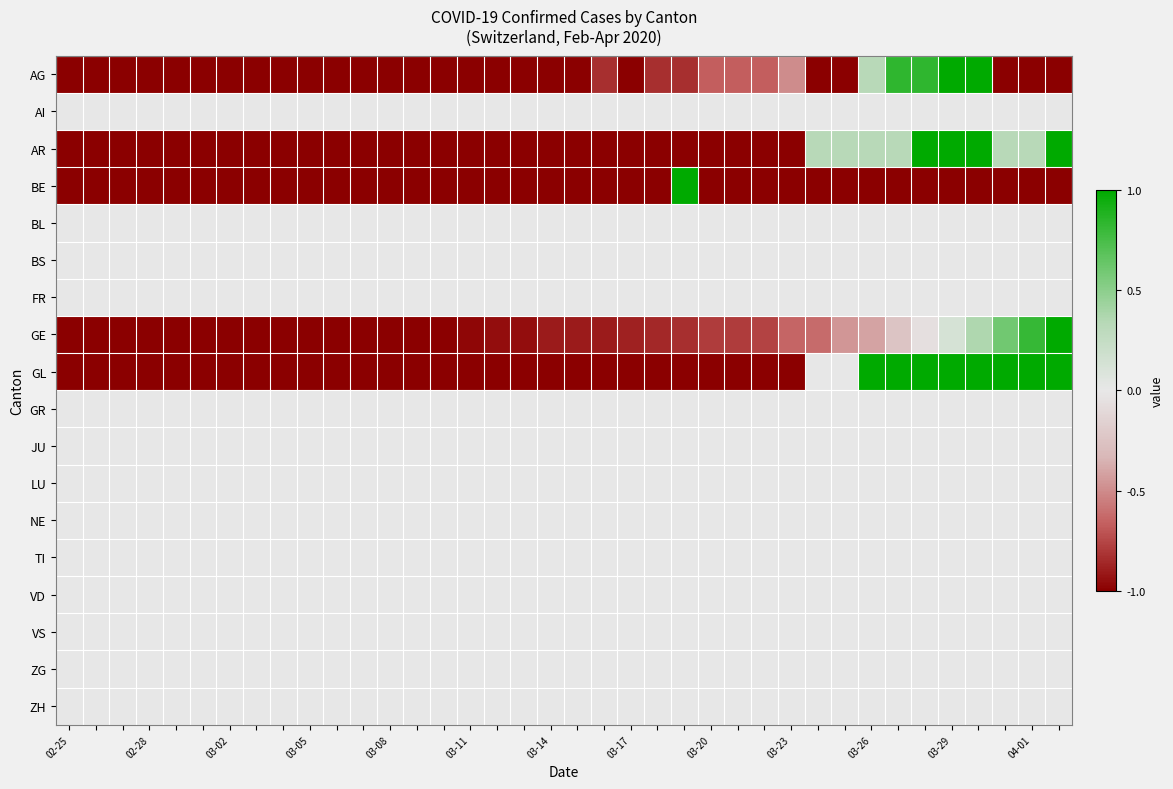

How many categories are shown in the chart?

38